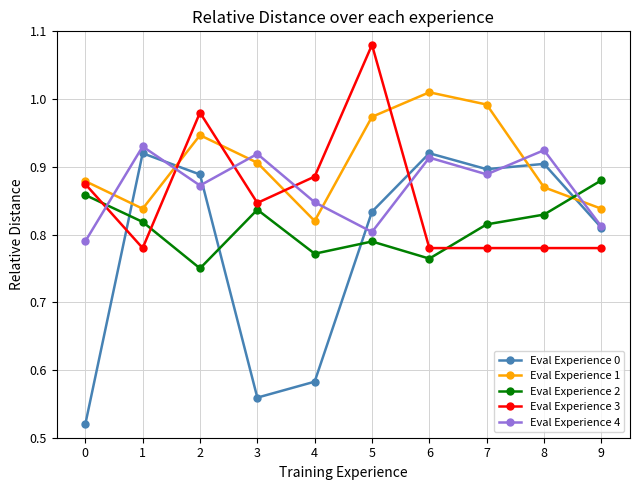

How many data points does each series have?

10